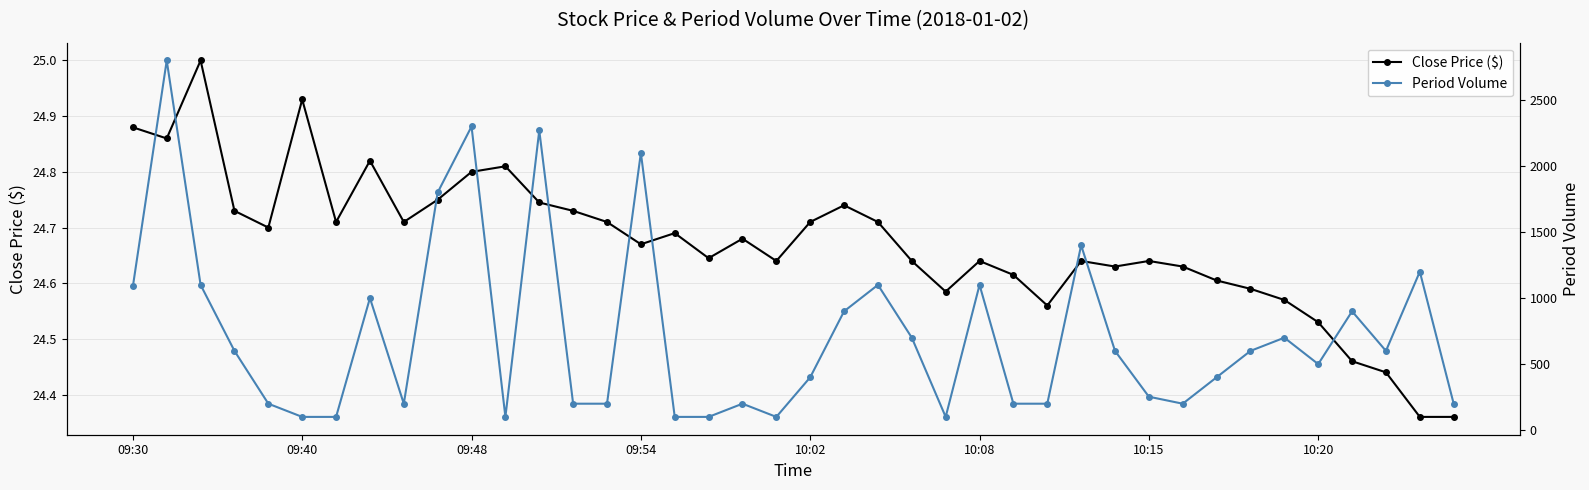

Does the chart have visible grid lines?

Yes